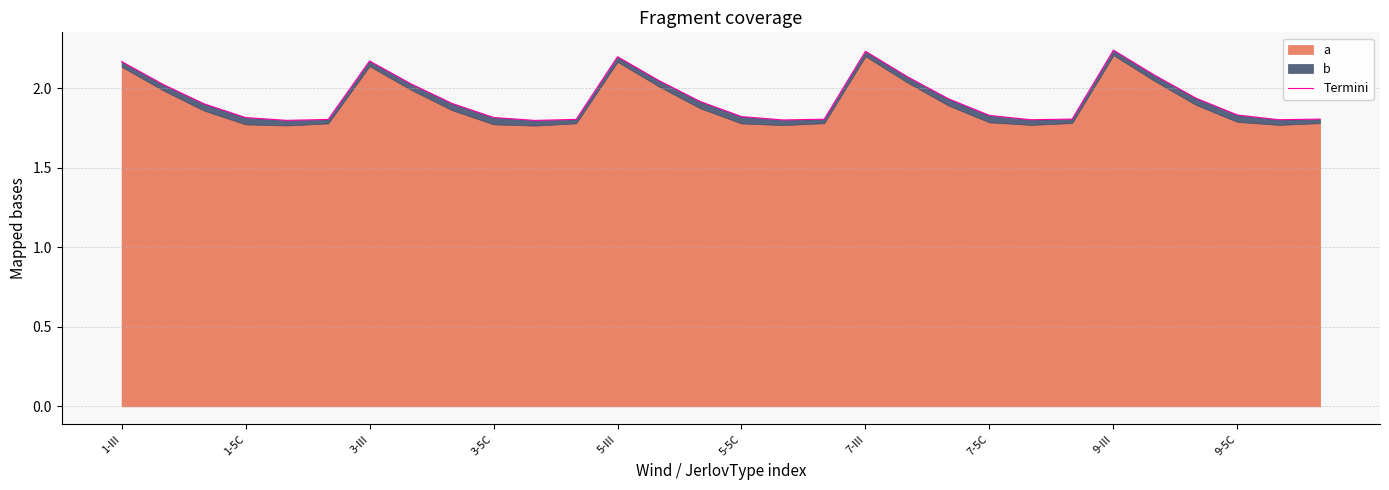

What is the average value?

1.9